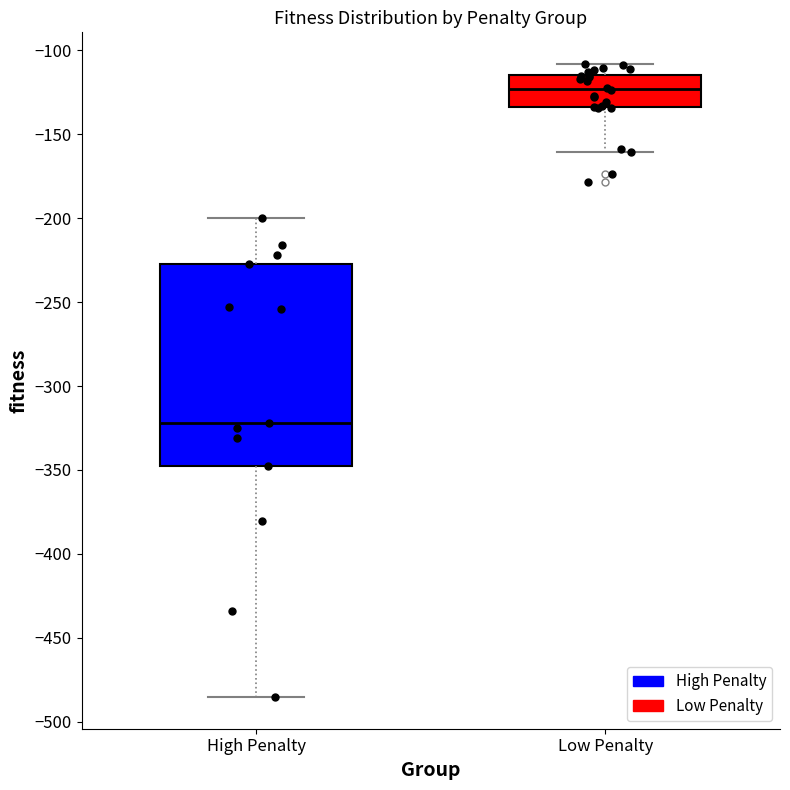

Reading left to right, read every box against the y-axis: the position of its median line, the range the box covers, and the ends of its whiskers. The values are not printed on the chart, so give them approximately, as read against the axis.

High Penalty: median -320, box -345 to -225, whiskers -485 to -200
Low Penalty: median -125, box -135 to -115, whiskers -160 to -110